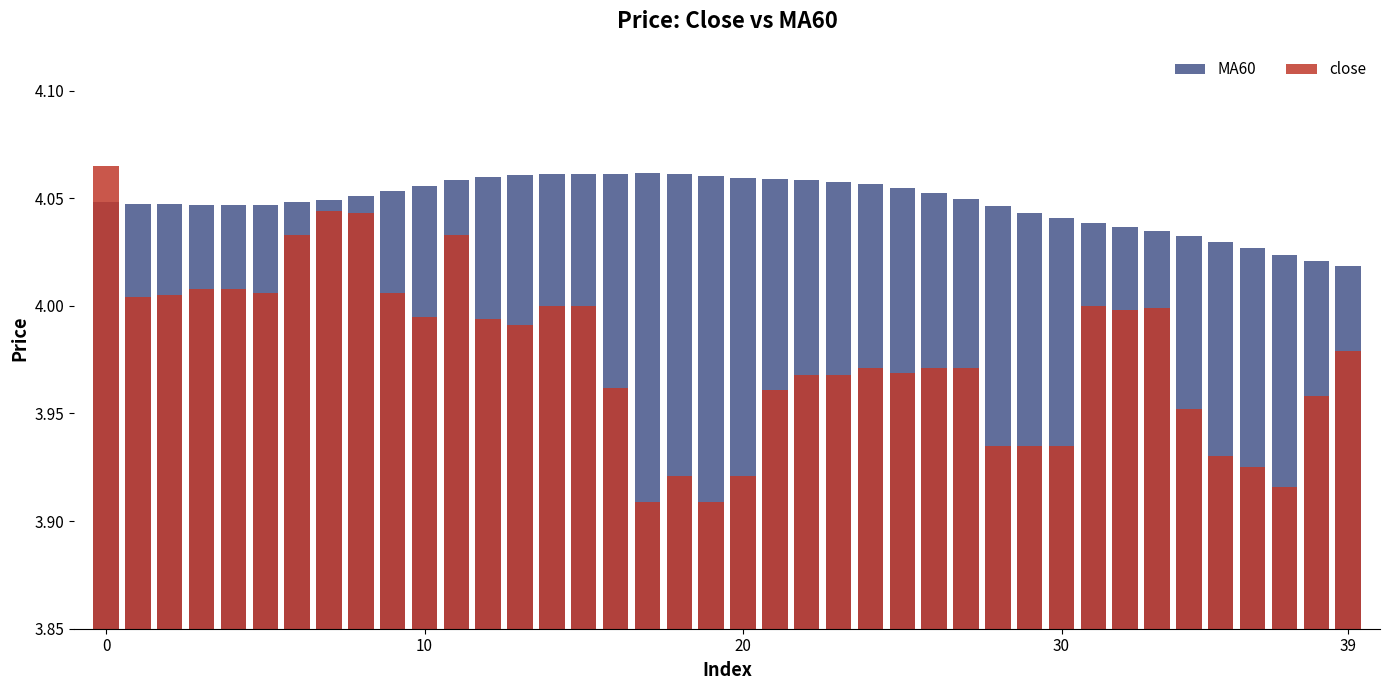

True or false: close has a value of 5.7 at 38.

False